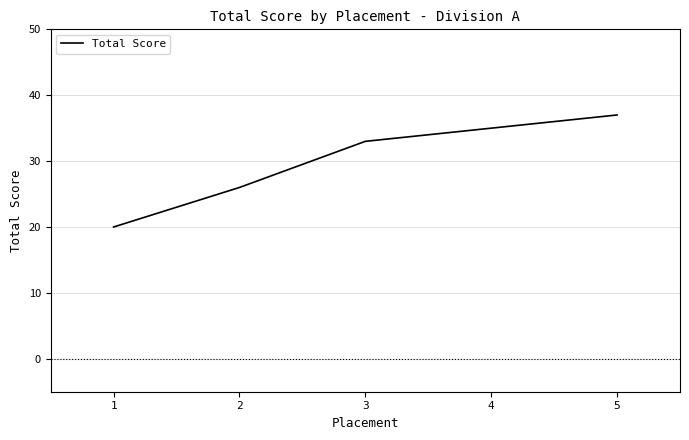

True or false: there are more than 2 points higher than both neighbors.

False